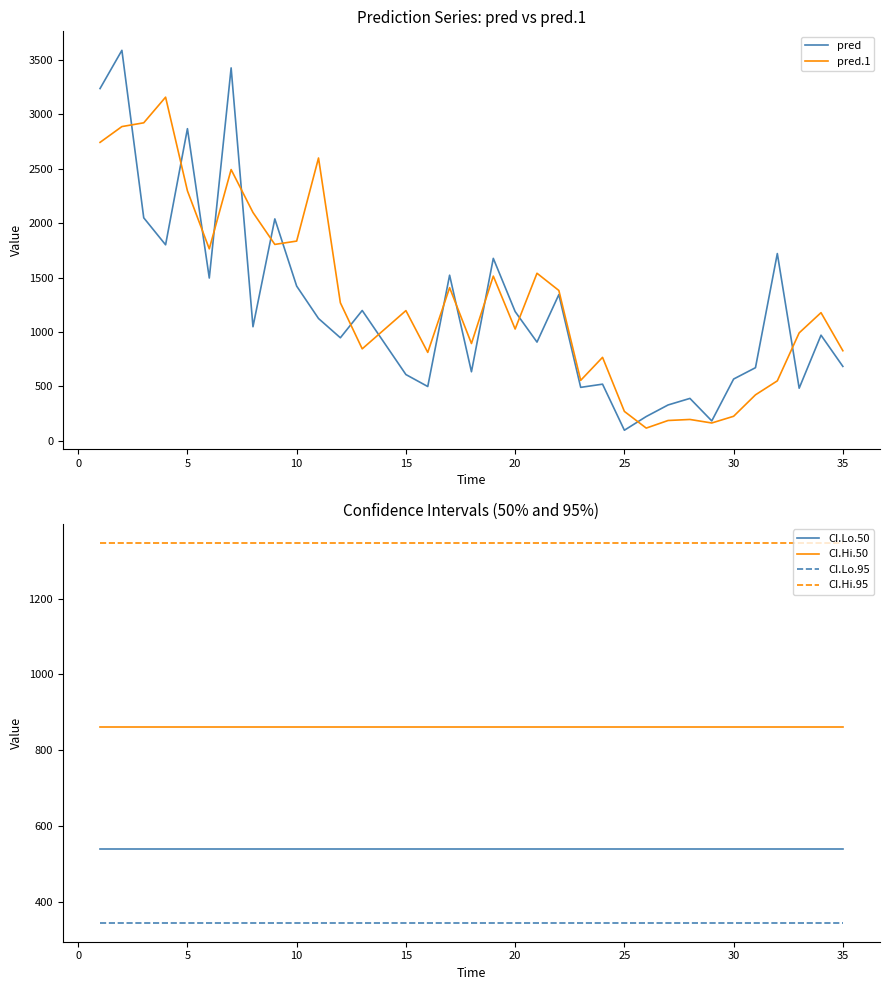

True or false: CI.Hi.50 and CI.Lo.95 cross at least once.

False